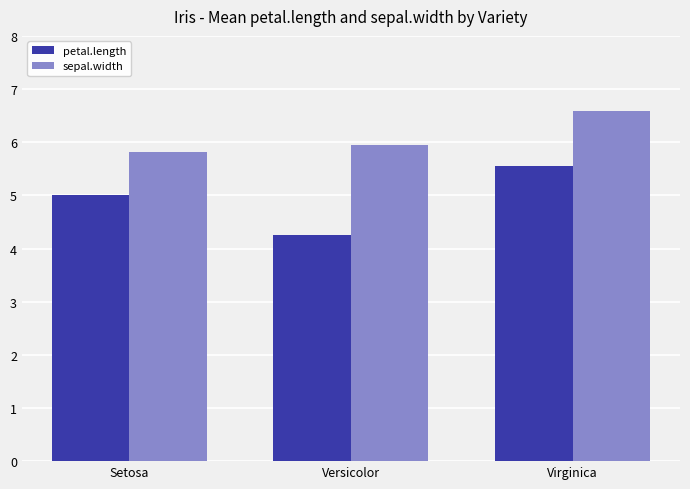

What is the minimum value shown in the chart?

4.3